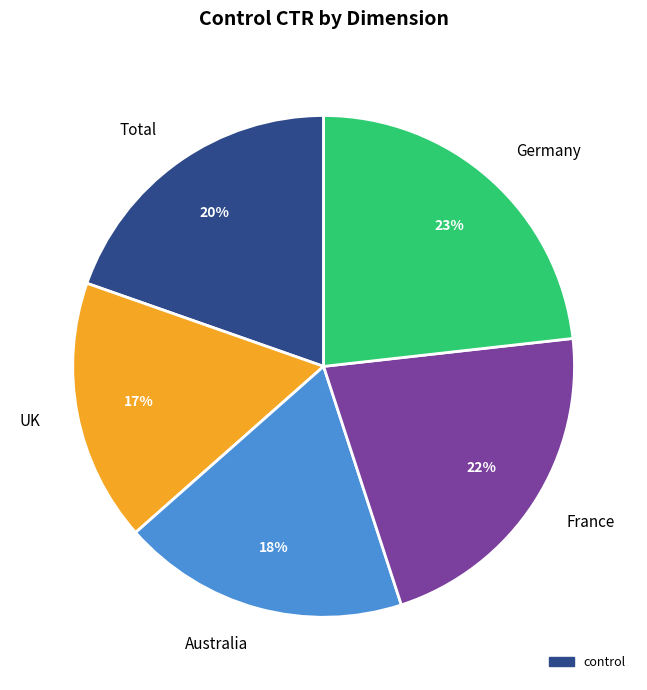

How many segments does this pie chart have?

5